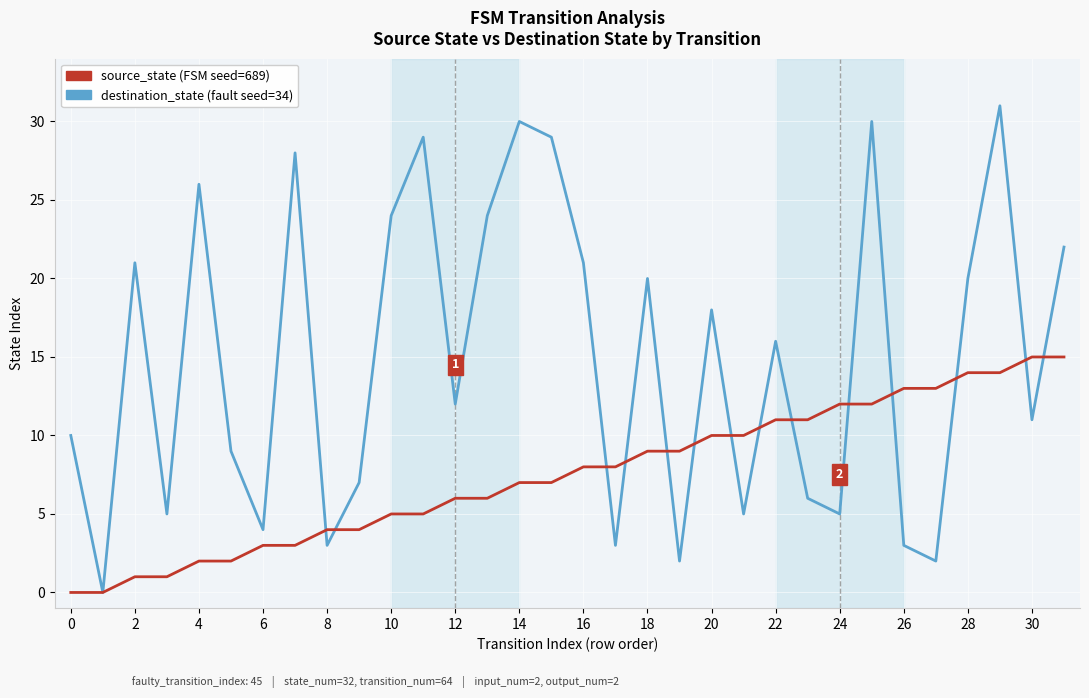

What is the maximum value shown in the chart?

31